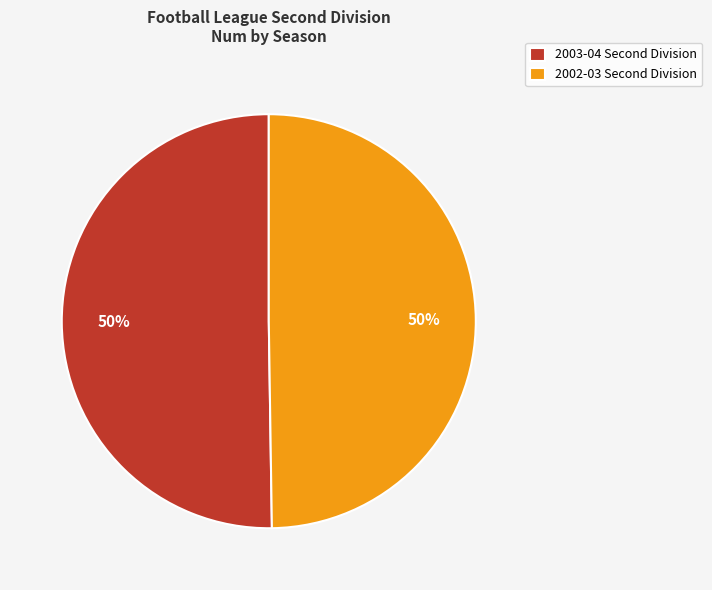

To the nearest percent, what is the average slice percentage?

50%